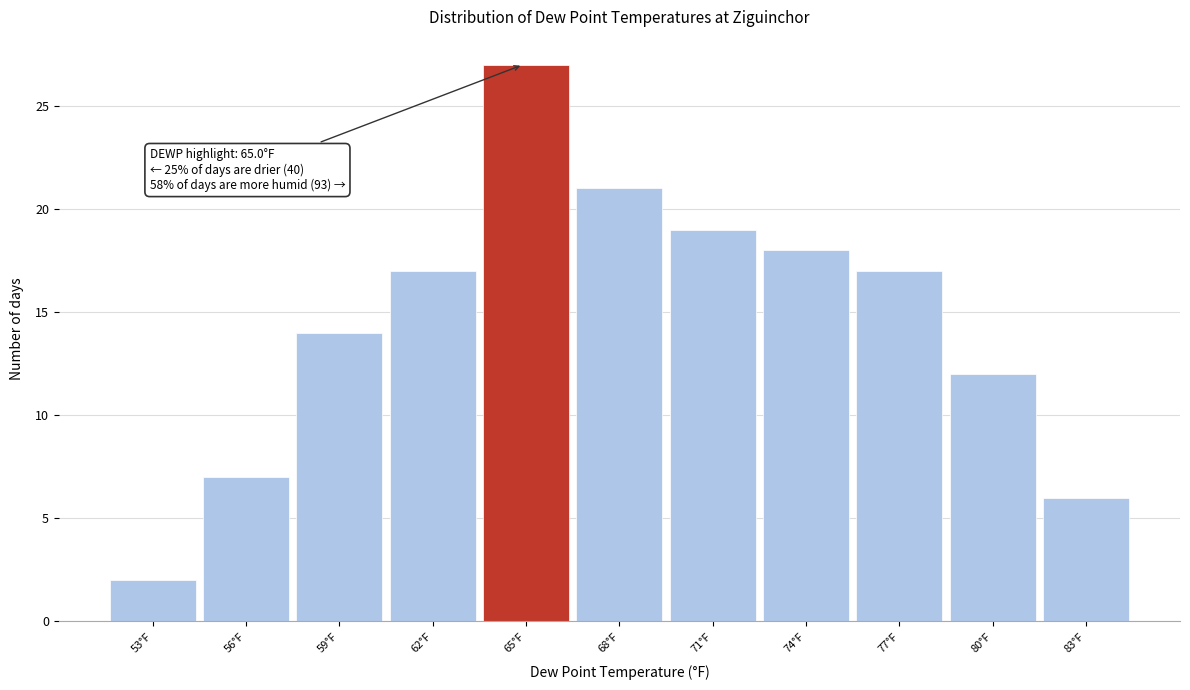

Over which range of the x-axis is the bar tallest?

63.6 to 66.6